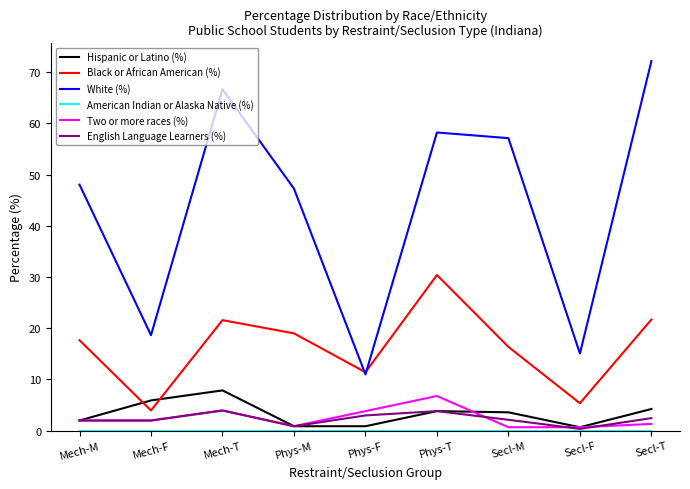

True or false: White (%) and Hispanic or Latino (%) intersect in this chart.

False